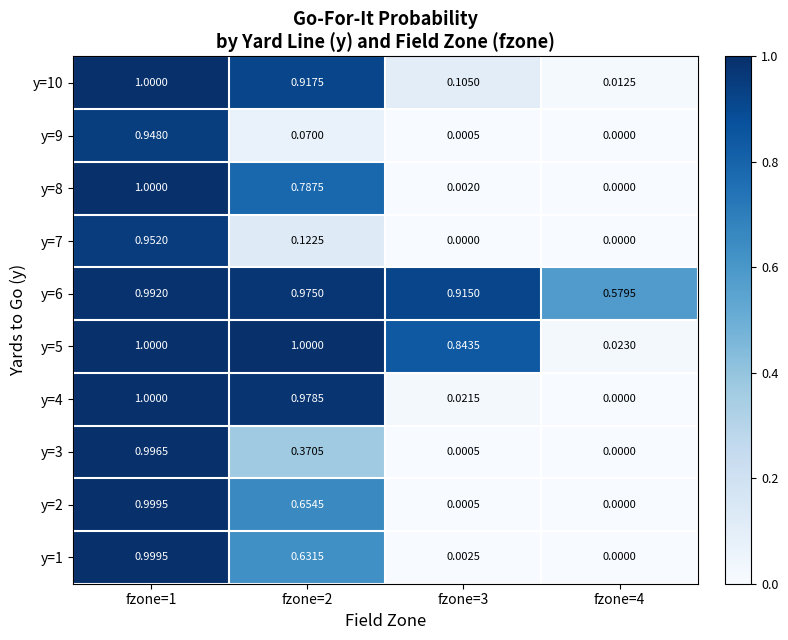

Count the number of categories in the chart.

4